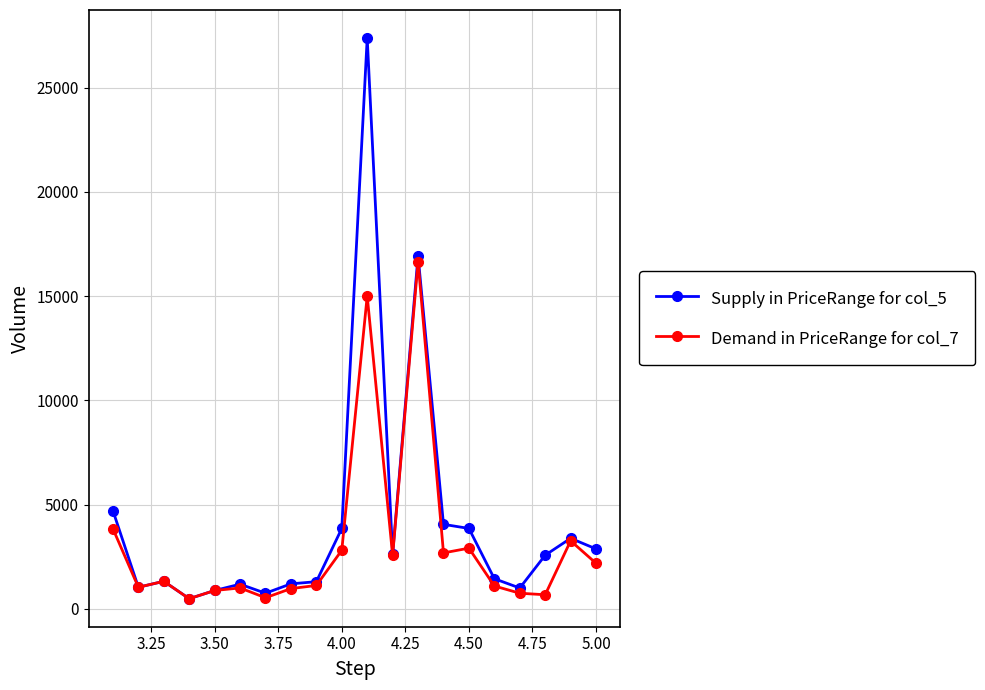

What is the maximum value for Demand in PriceRange for col_7?

16656